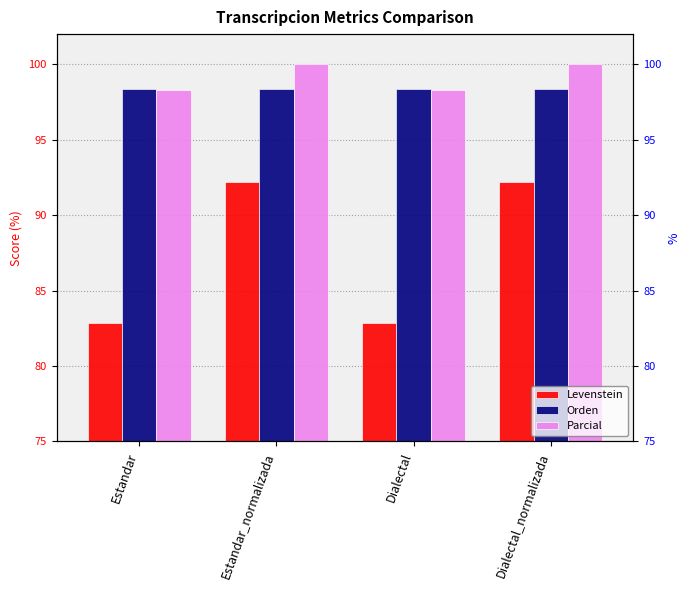

Rank the series at Estandar from lowest to highest value.

Levenstein, Parcial, Orden